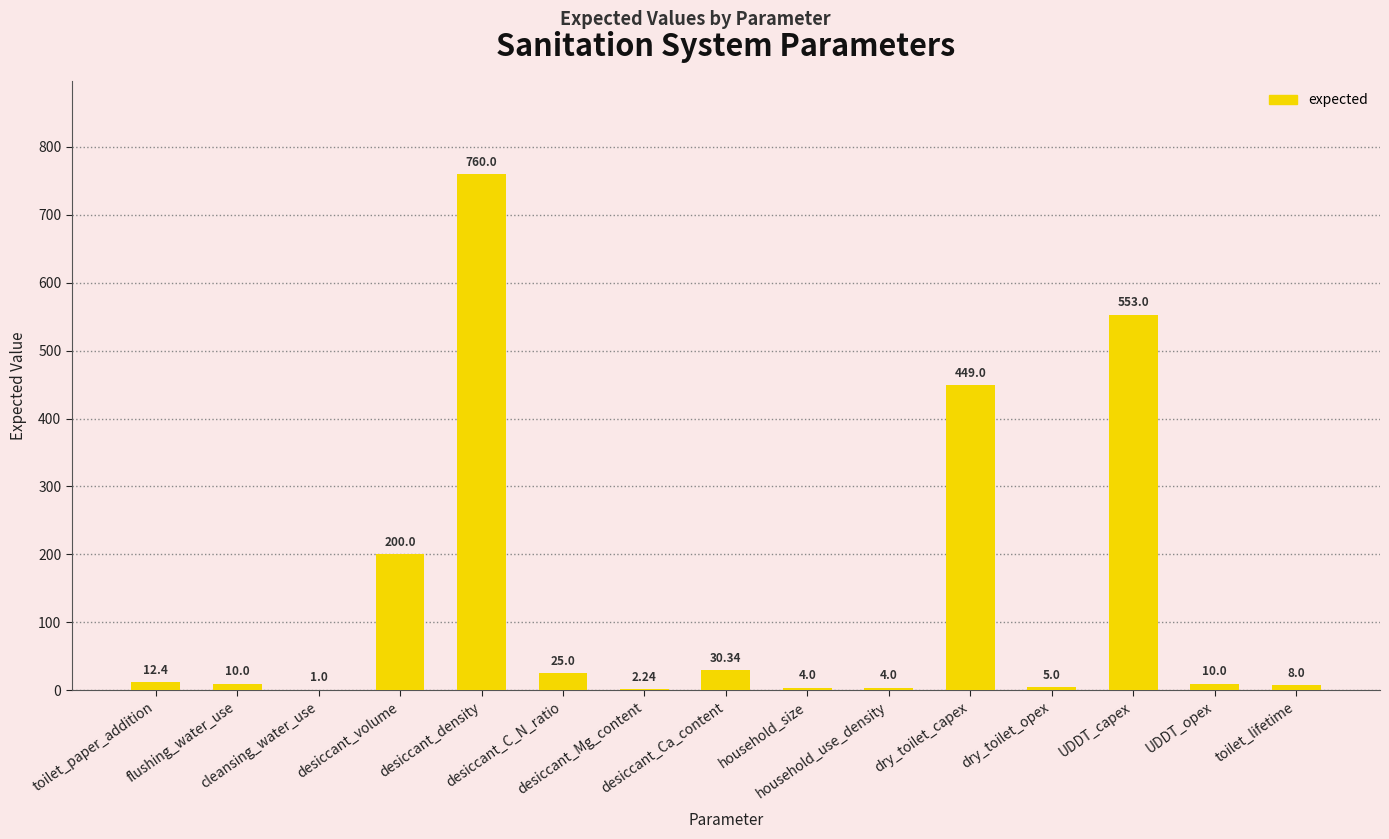

What is the ratio of the value at dry_toilet_opex to the value at toilet_paper_addition?

0.4